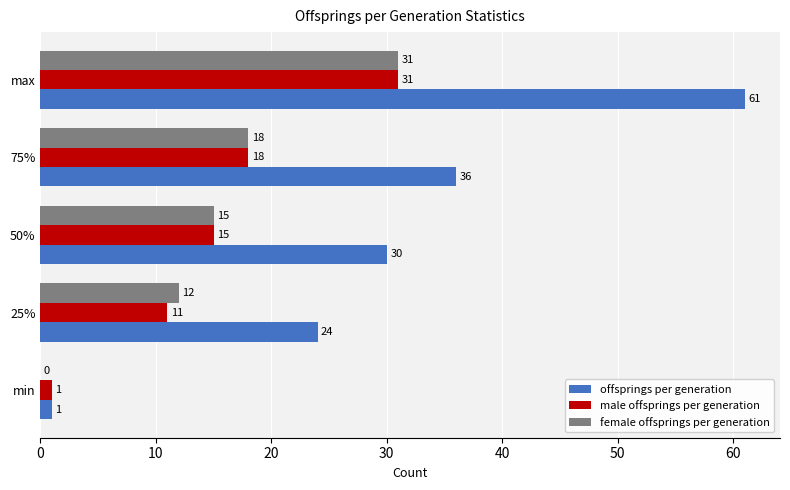

At which label is female offsprings per generation closest to 15?

50%